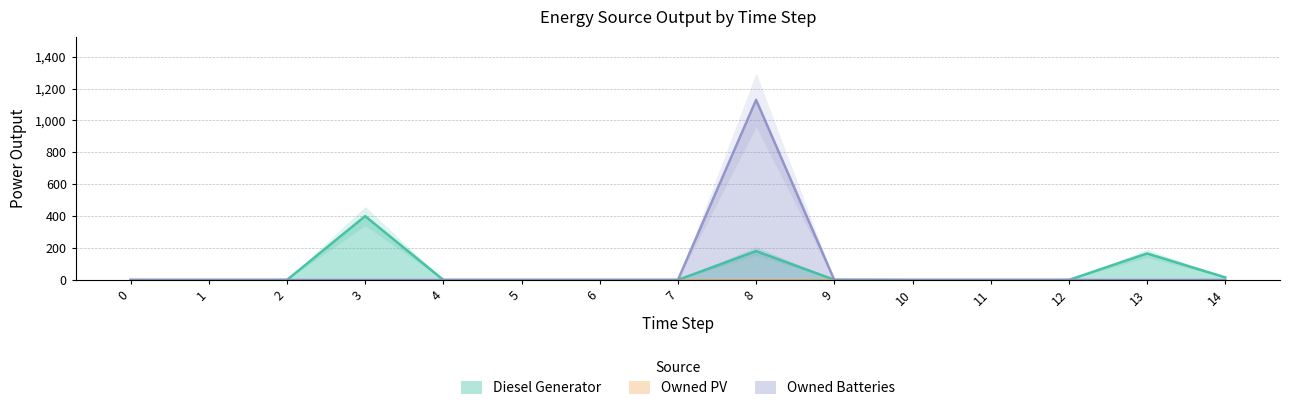

How many lines are shown in the chart?

2